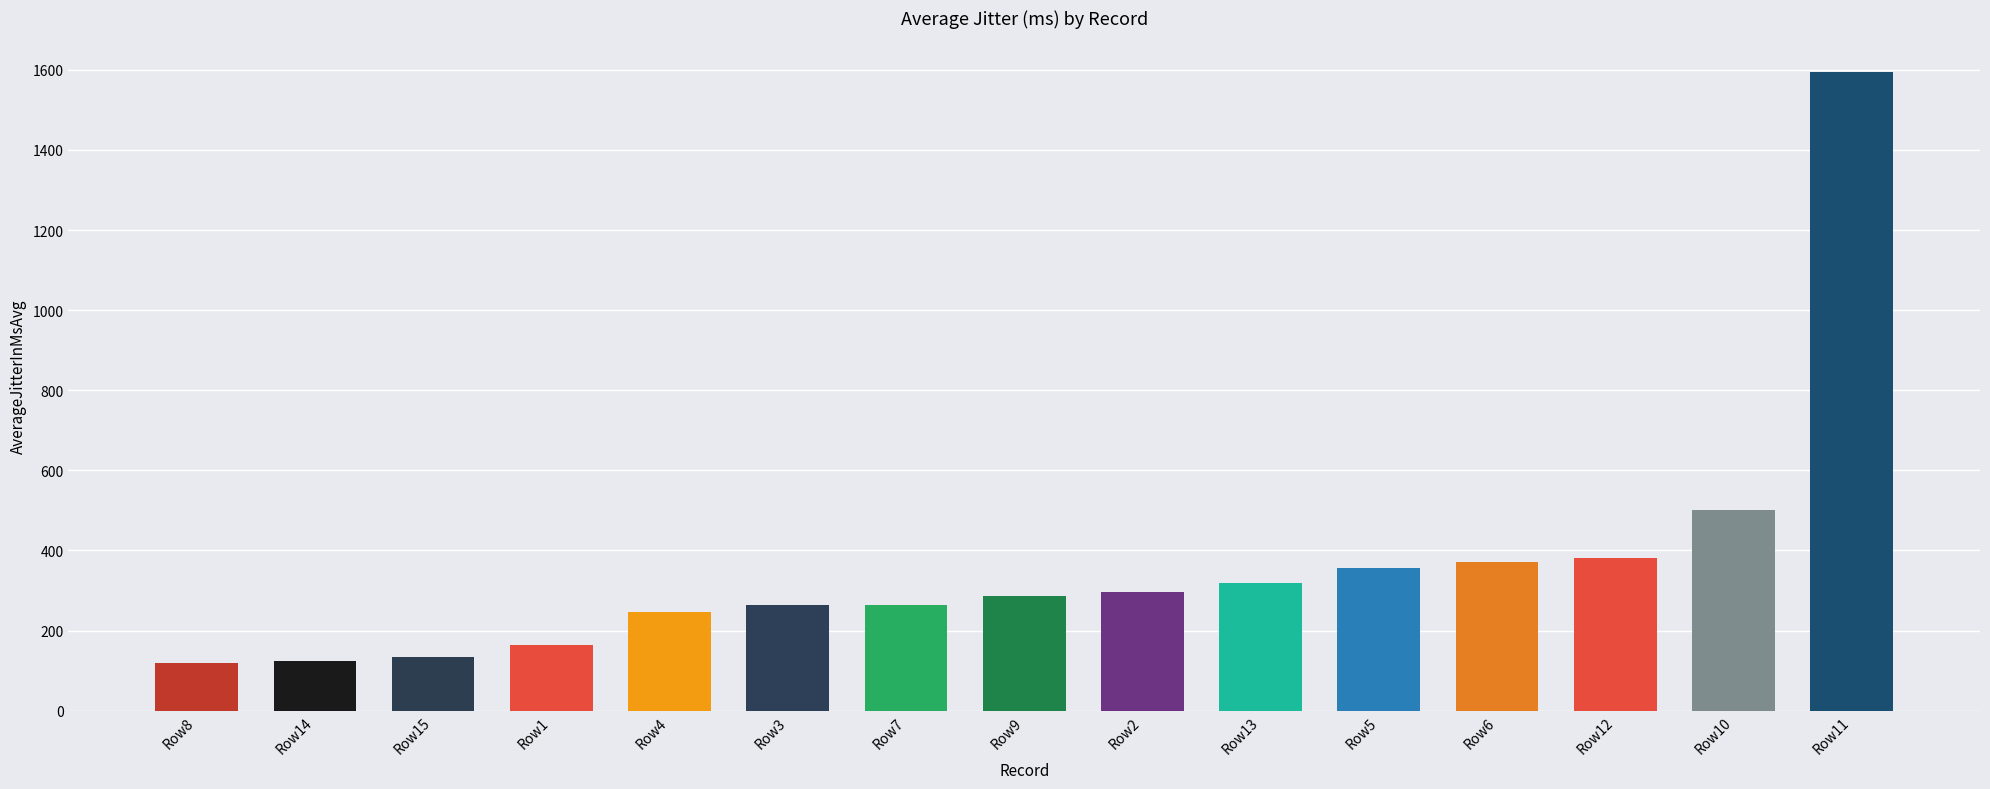

List the labels in order of value, largest first.

Row11, Row10, Row12, Row6, Row5, Row13, Row2, Row9, Row7, Row3, Row4, Row1, Row15, Row14, Row8